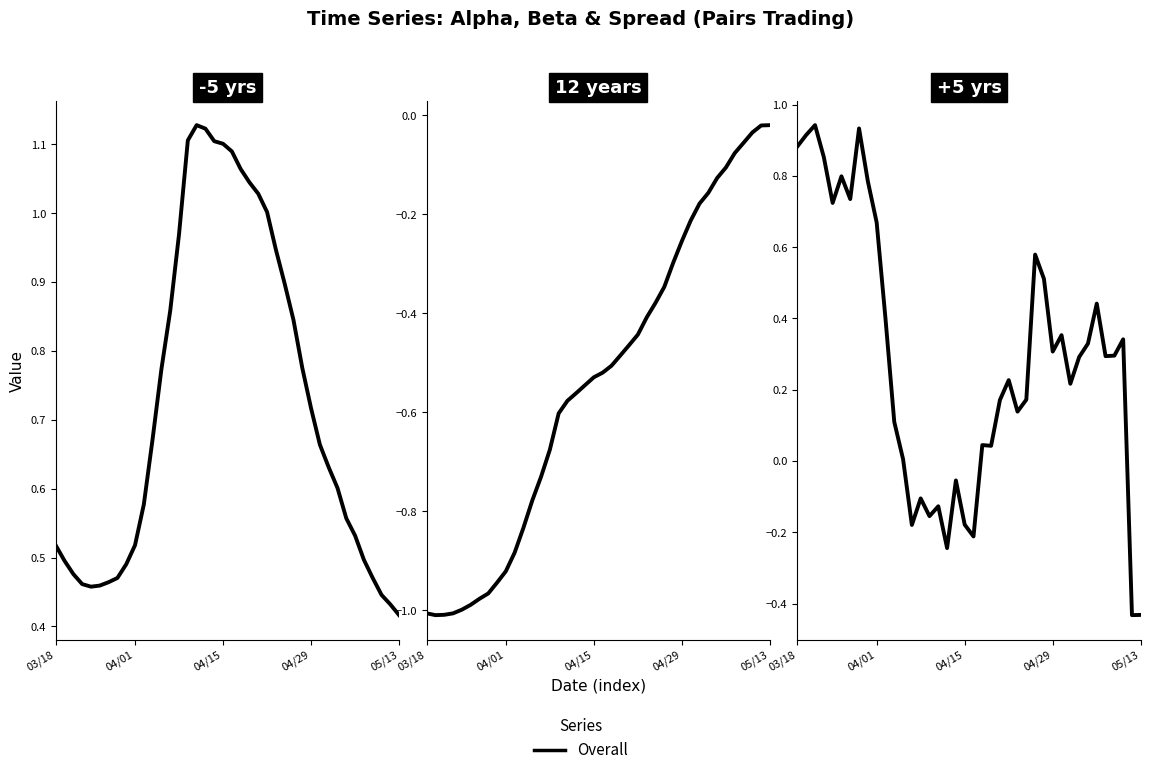

How many points are lower than both their immediate neighbors (excluding endpoints)?

12